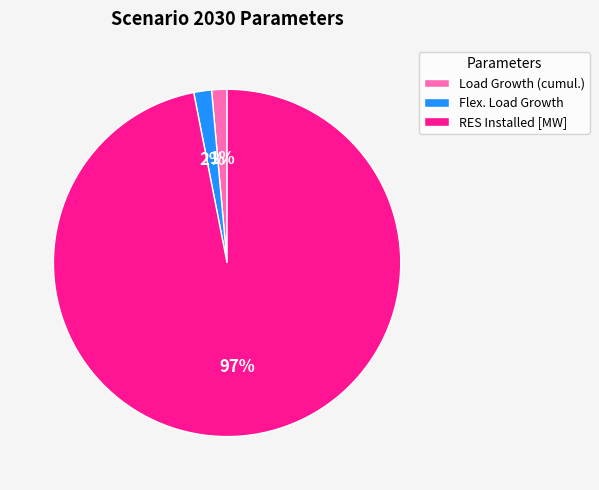

Do RES Installed [MW] and Load Growth (cumul.) together represent more than half of the pie?

Yes